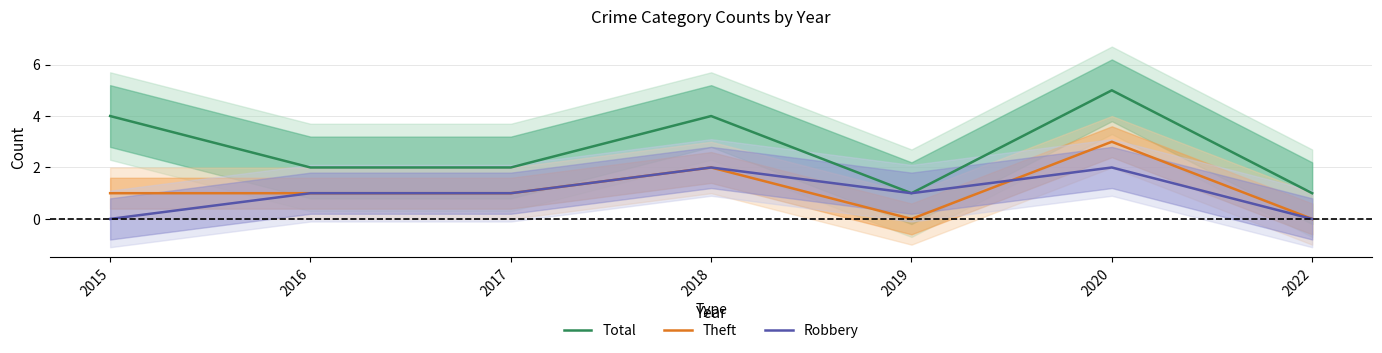

Which series changed the most between 2019 and 2020?

Total